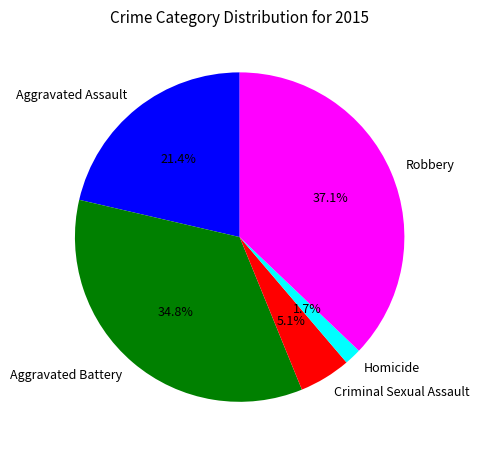

Between Criminal Sexual Assault and Aggravated Assault, which is larger?

Aggravated Assault